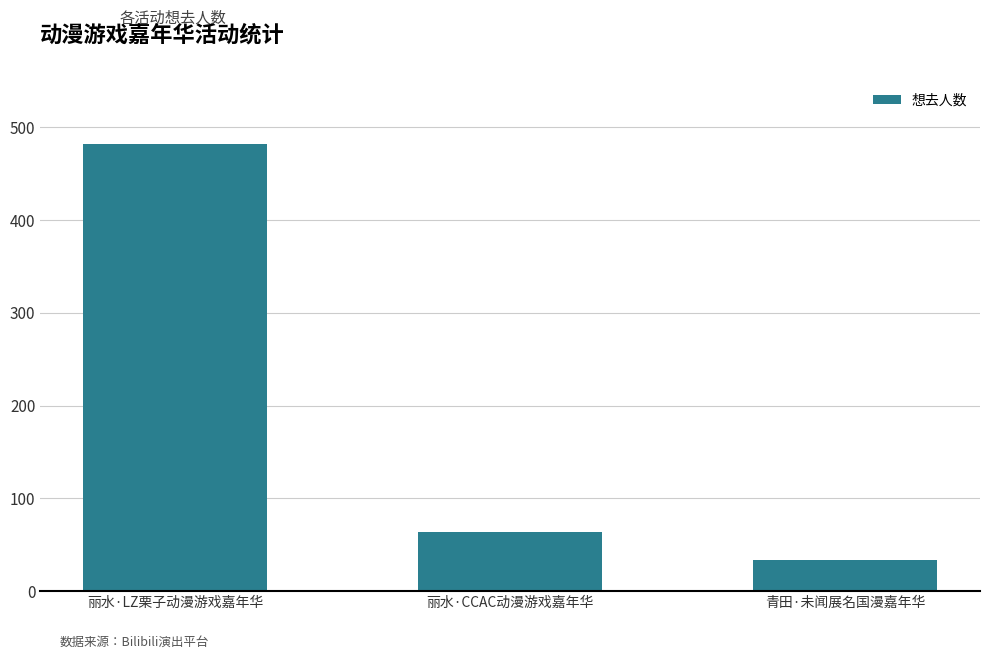

What is the sum of the values at 丽水·CCAC动漫游戏嘉年华 and 丽水·LZ栗子动漫游戏嘉年华?

546